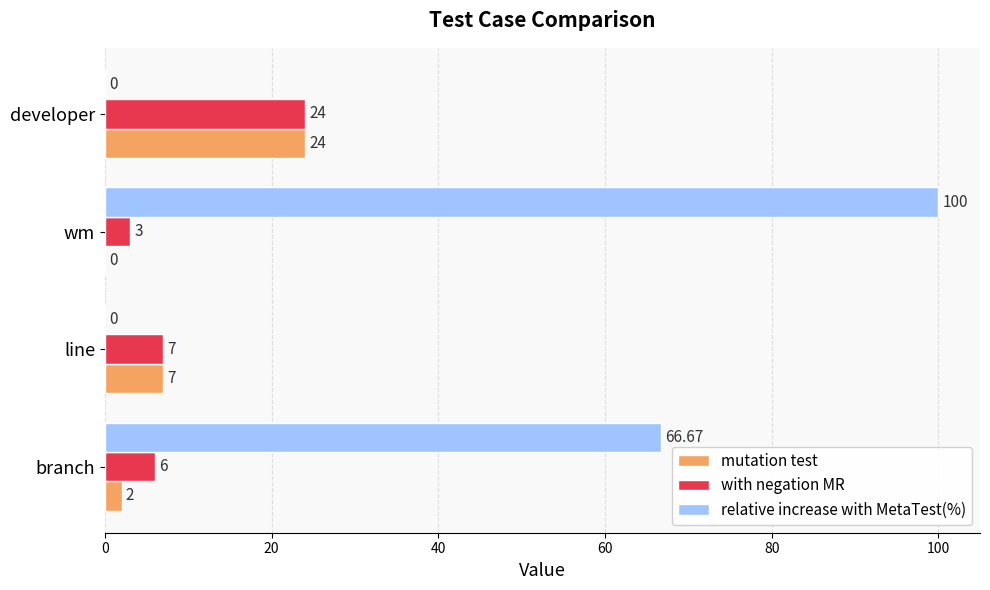

Which series has the largest total across all categories?

relative increase with MetaTest(%)